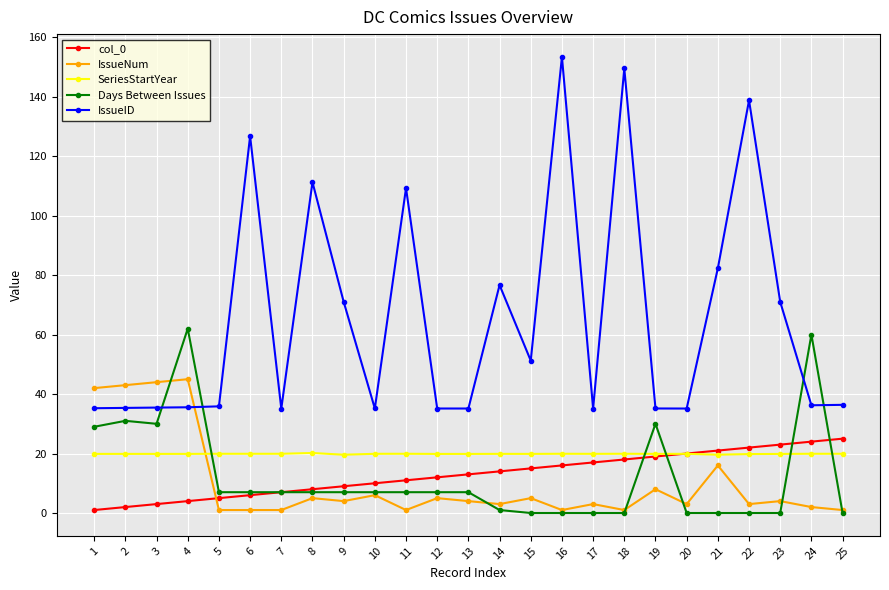

What is the total value across all series at 12?

79.0